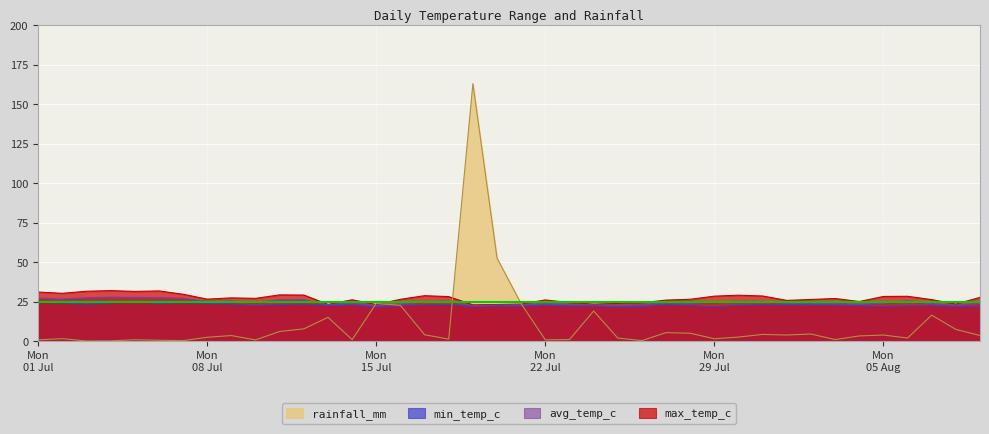

At which category does min_temp_c reach its first local peak?

2024-07-05